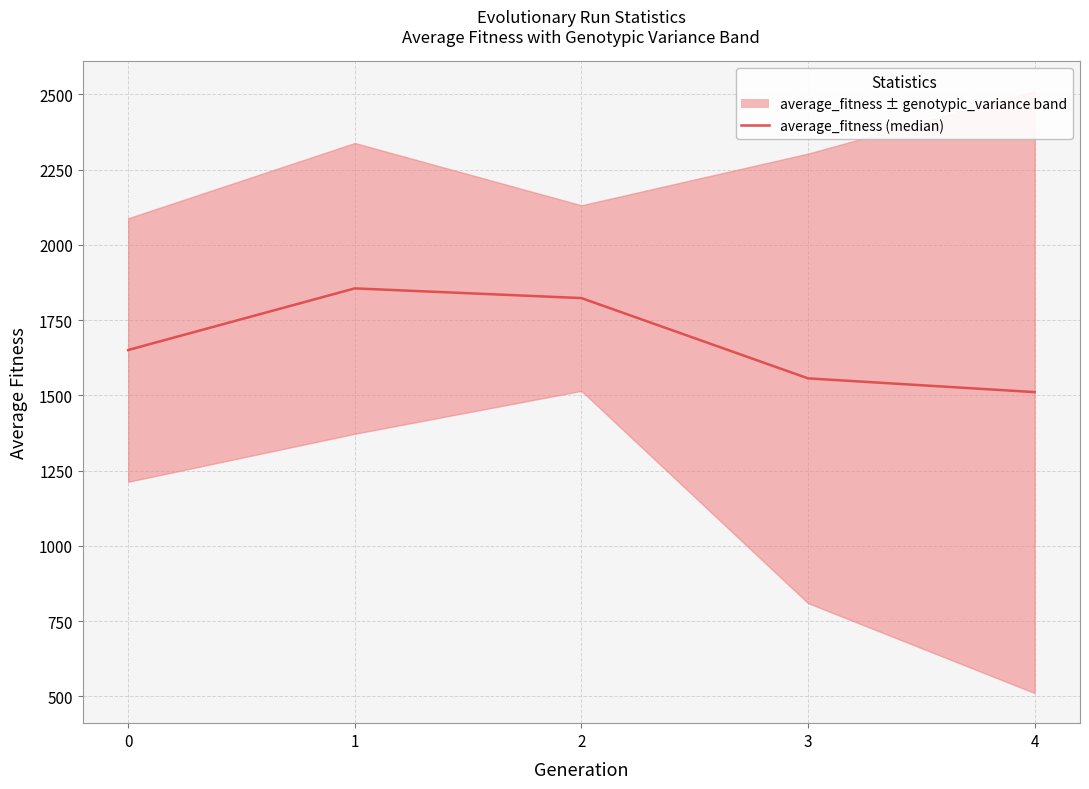

What is the ratio of the value at 3 to the value at 0?

0.9